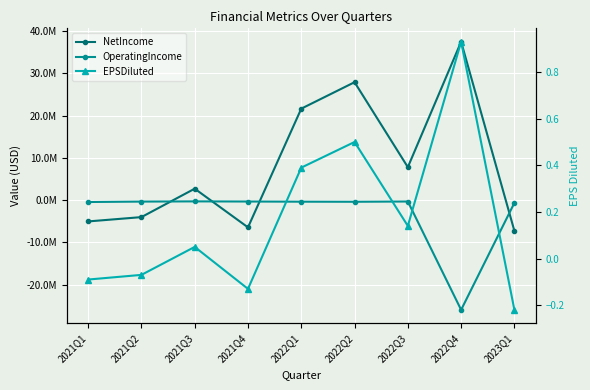

At which label does OperatingIncome reach its peak?

2021Q3